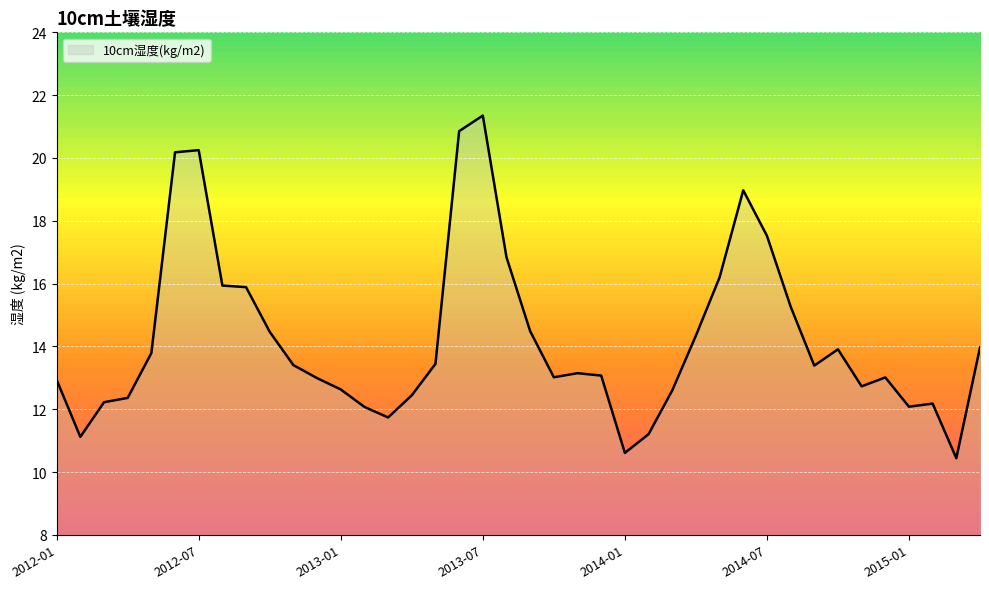

What is the difference between the maximum and minimum values?

10.9